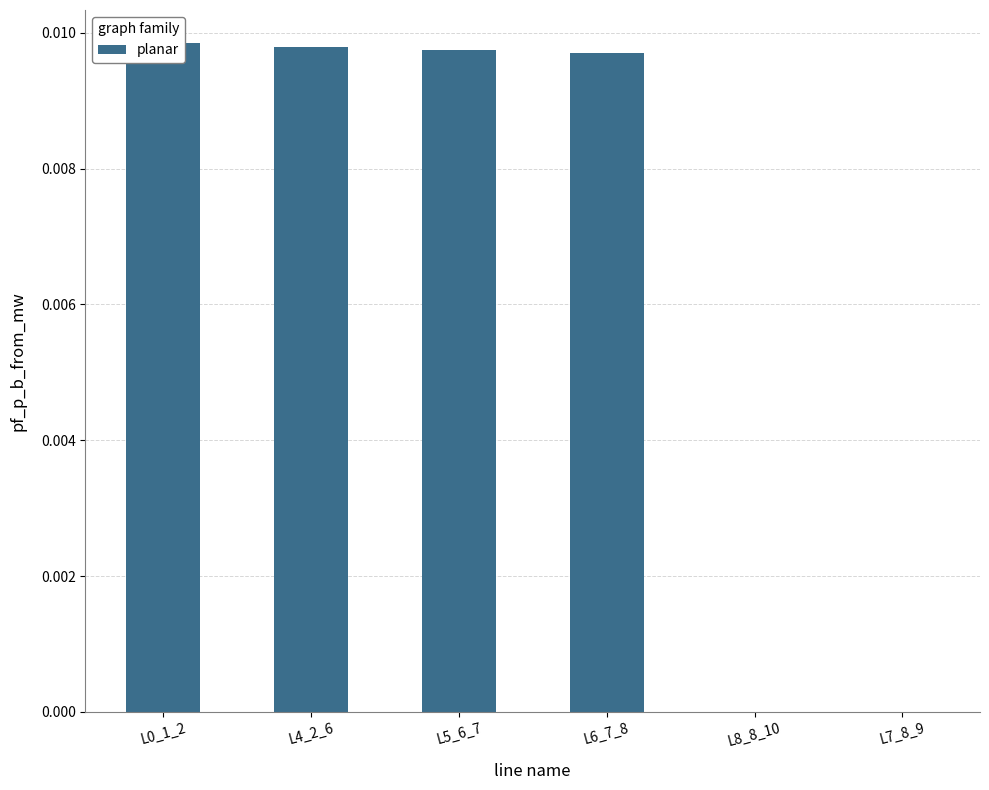

What is the label of the 4th bar from the left?

L6_7_8